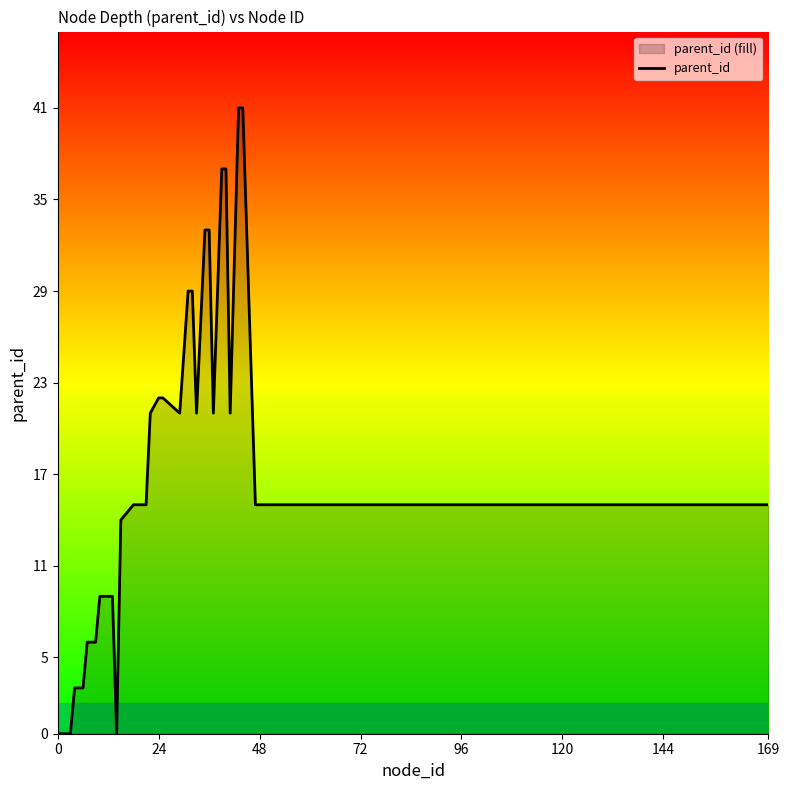

What is the sum of all values?

704